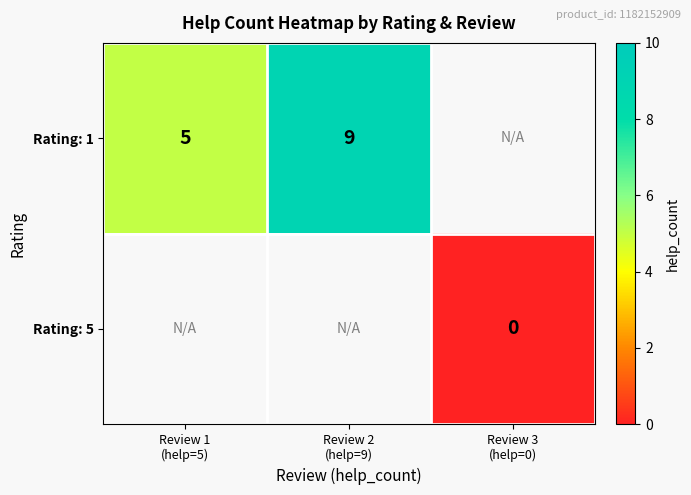

Is the value of Rating: 5 at Review 3 (help=0) greater than the value of Rating: 1 at Review 2 (help=9)?

No